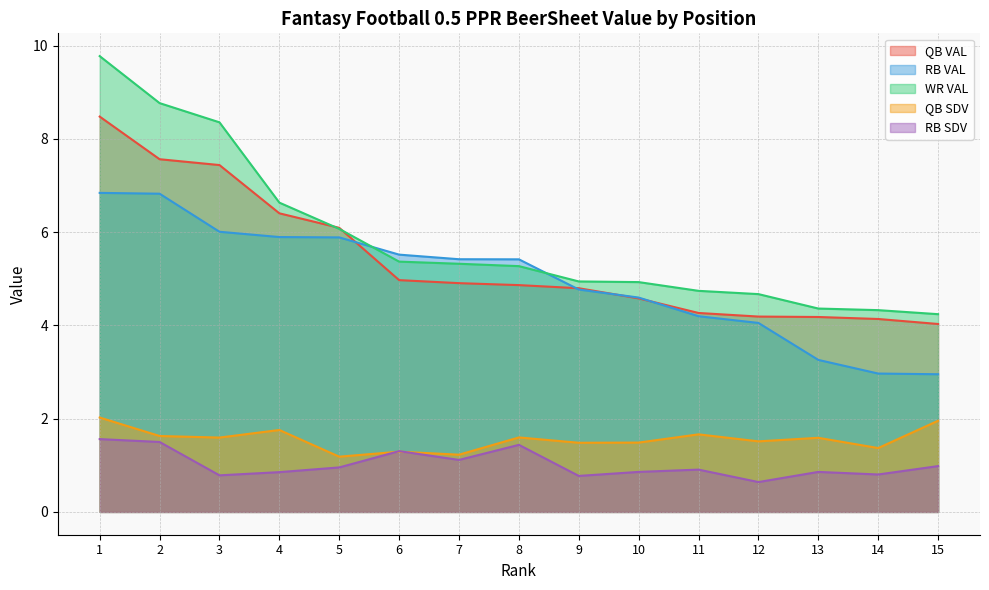

Which series has the largest total across all categories?

WR VAL